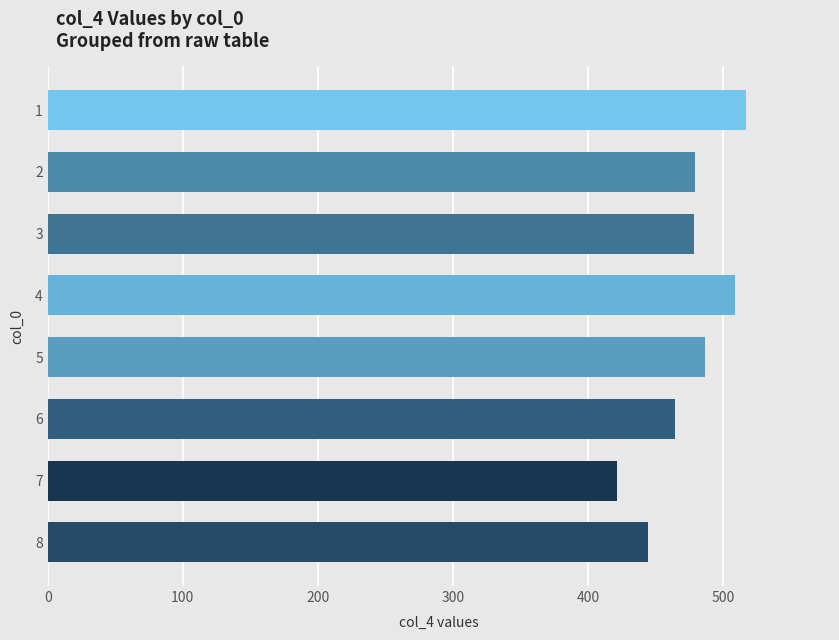

What is the difference between the maximum and minimum values?

95.5